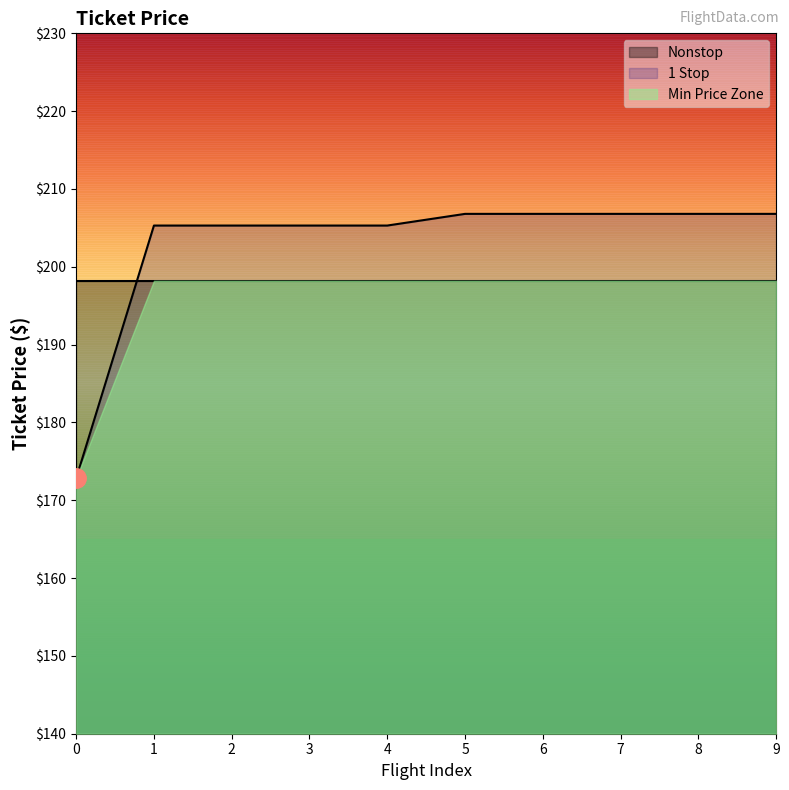

List the labels in order of value, largest first.

5, 6, 7, 8, 9, 1, 2, 3, 4, 0